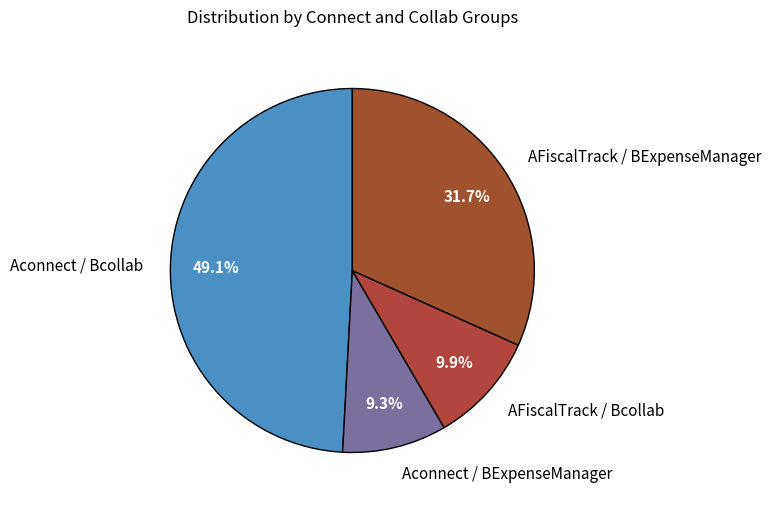

How many segments does this pie chart have?

4